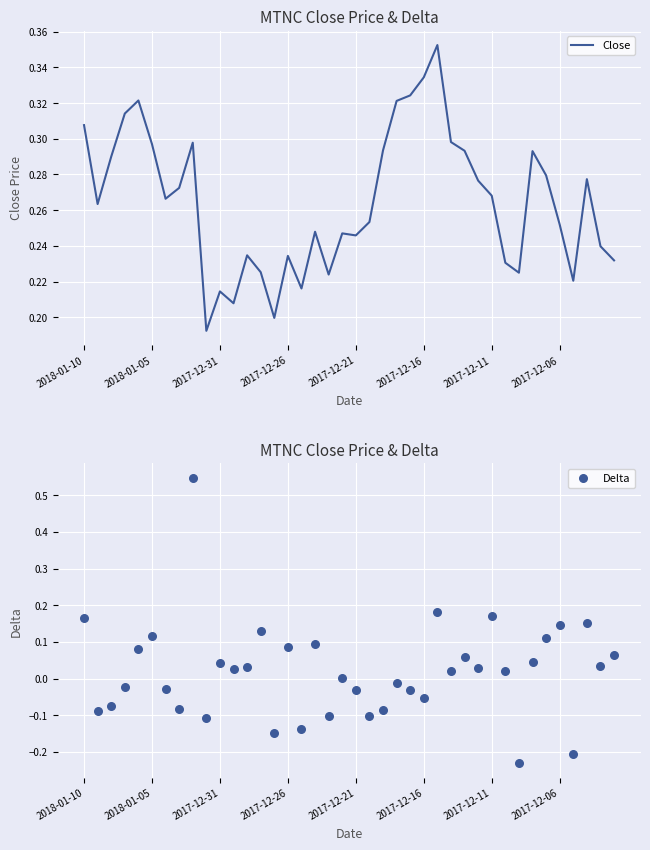

Is the value of Delta at 2018-01-05 greater than the value of Close at 2017-12-06?

No